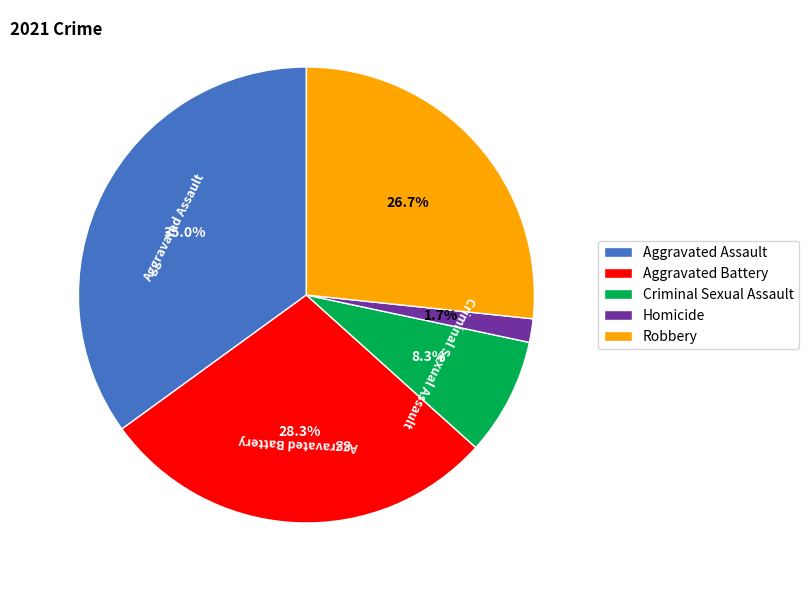

True or false: Robbery accounts for 37% of the total.

False